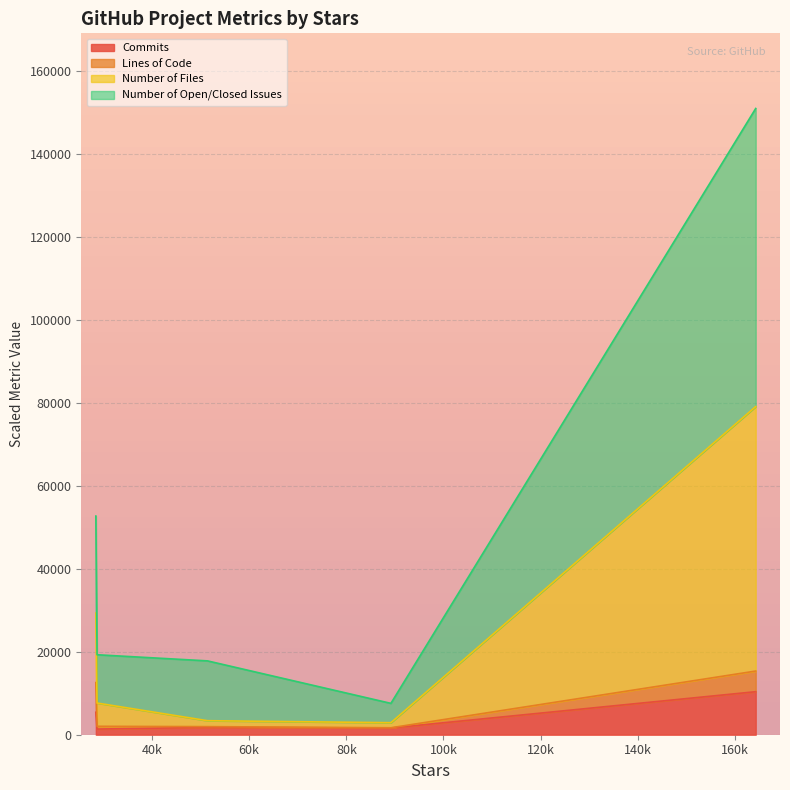

In Number of Files, how many points are lower than both neighbors (excluding endpoints)?

1